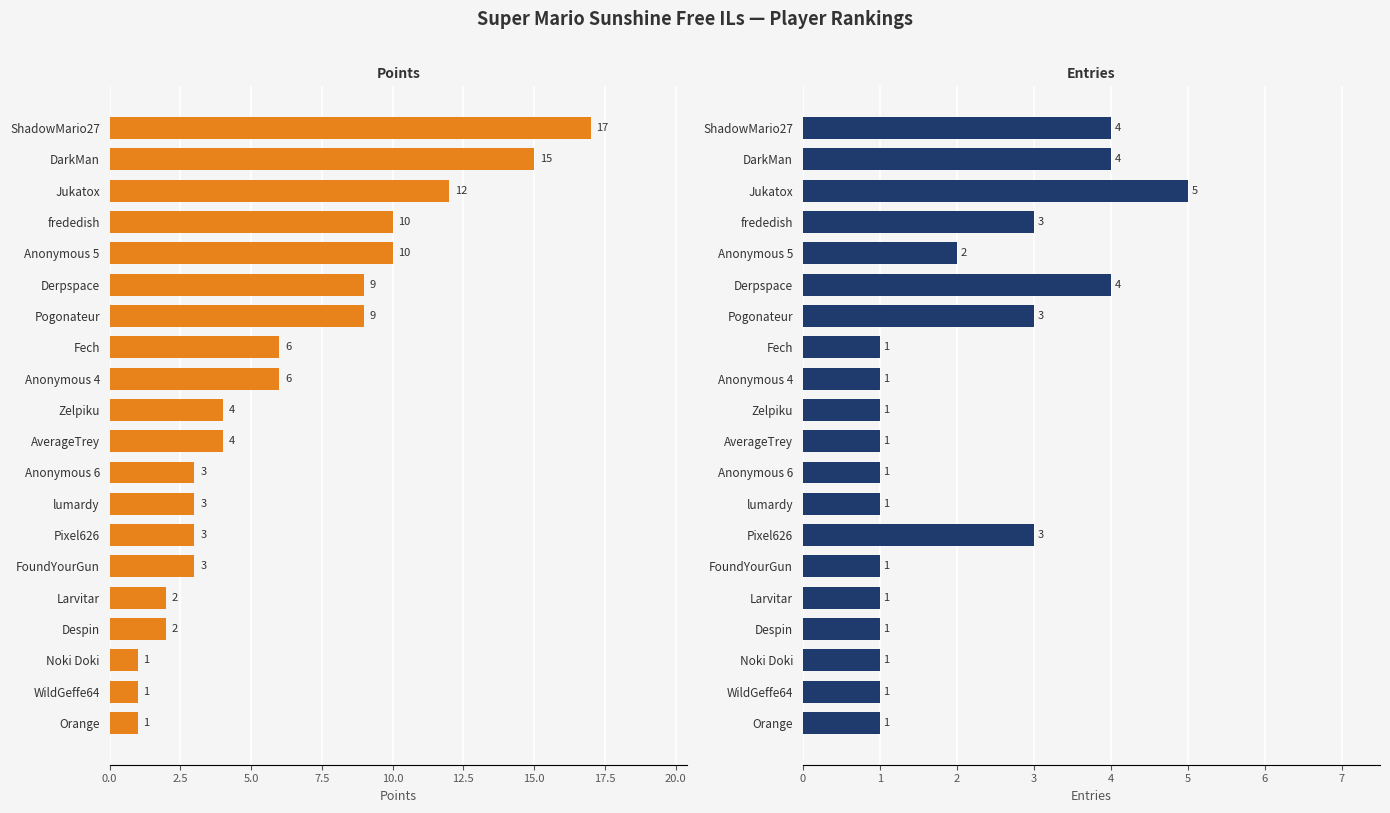

Which series has the largest range (max minus min)?

Points